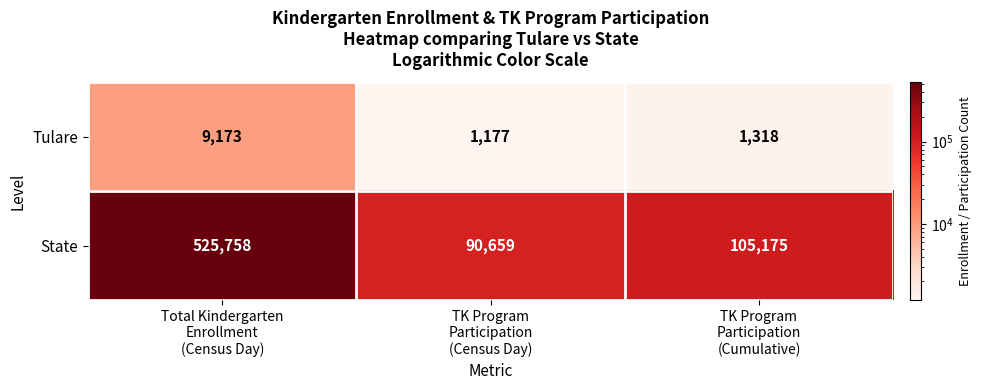

Which label corresponds to the smallest value in the chart?

TK Program
Participation
(Census Day)